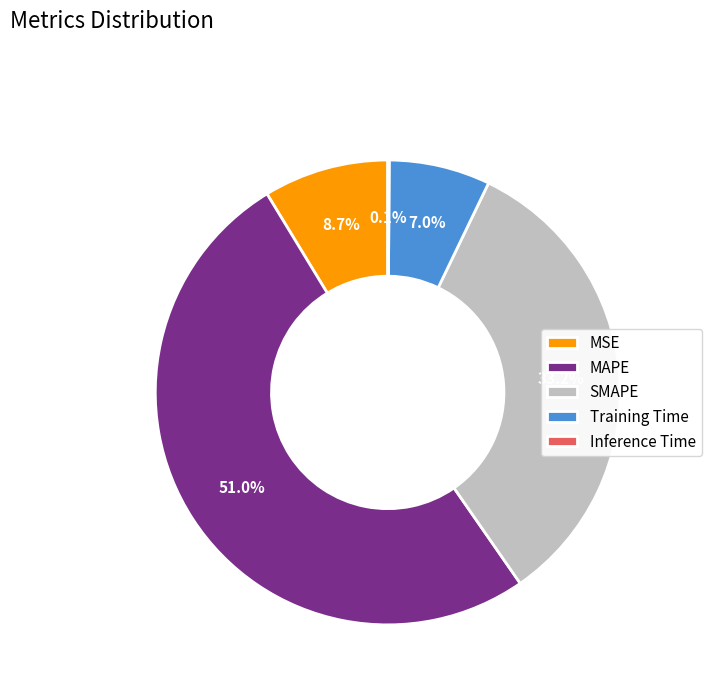

The SMAPE slice represents 19% of the pie. True or false?

False